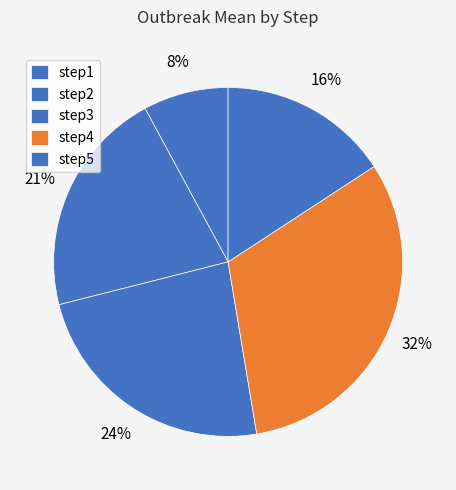

How many slices are in this pie chart?

5